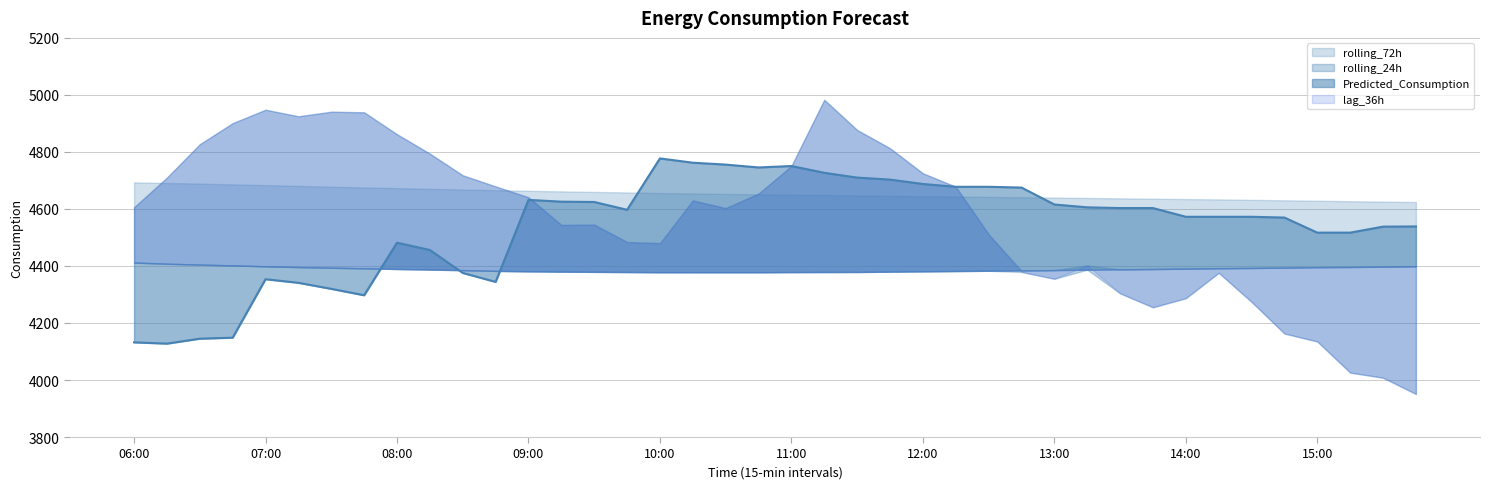

What are all the series names shown in the legend?

Predicted_Consumption, rolling_24h, rolling_72h, lag_36h